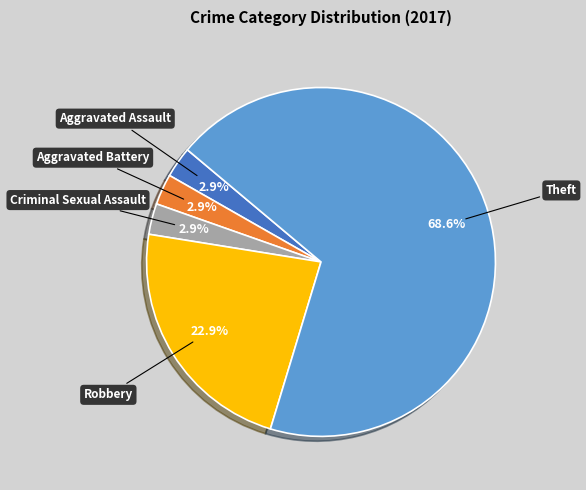

Is there any slice that represents more than half of the pie?

Yes